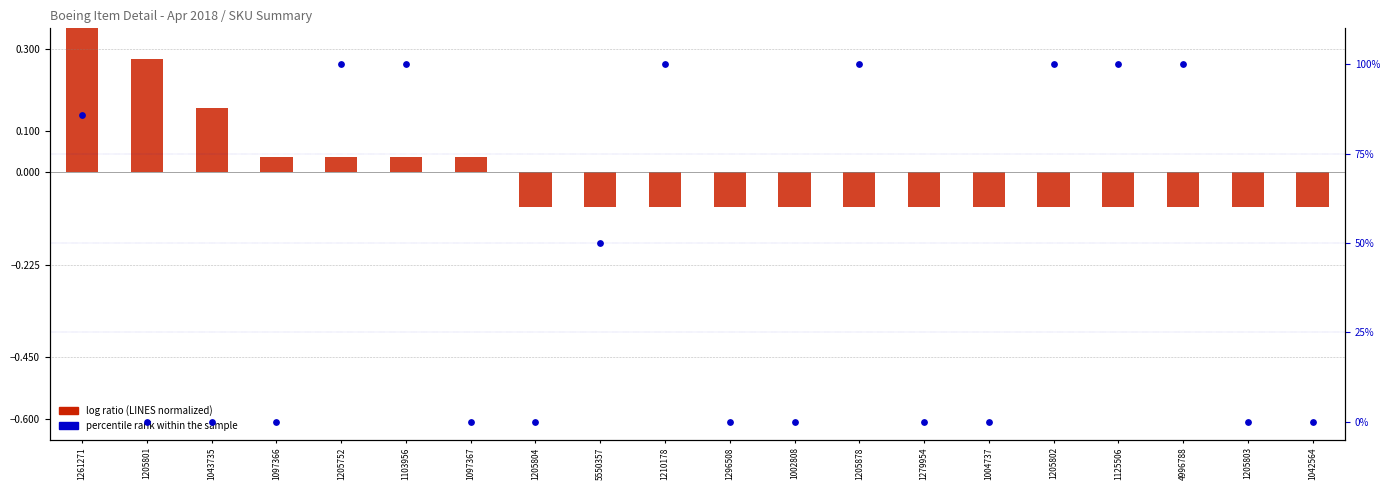

Which series has the largest total across all categories?

percentile rank within the sample